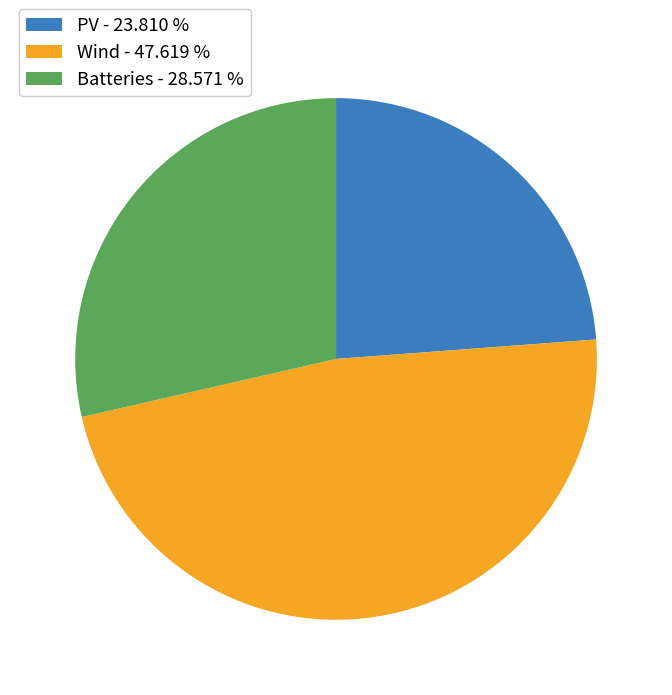

Combined, do Batteries - 28.571 % and Wind - 47.619 % account for over 50%?

Yes